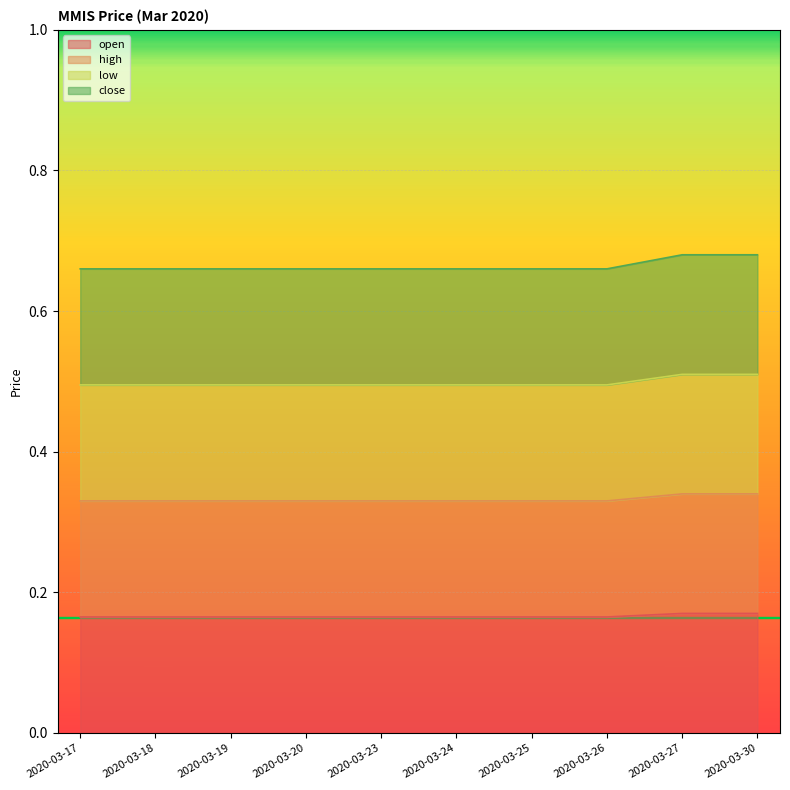

How many data points does each series have?

10